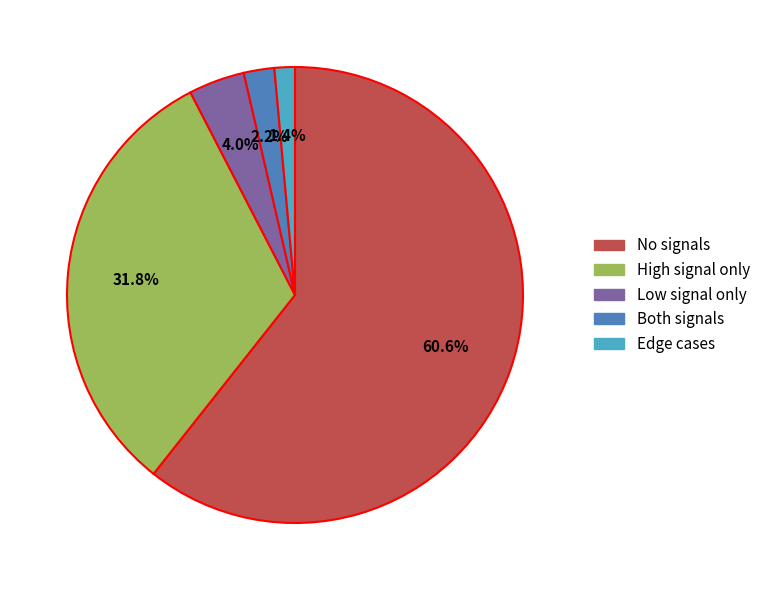

How many slices are in this pie chart?

5